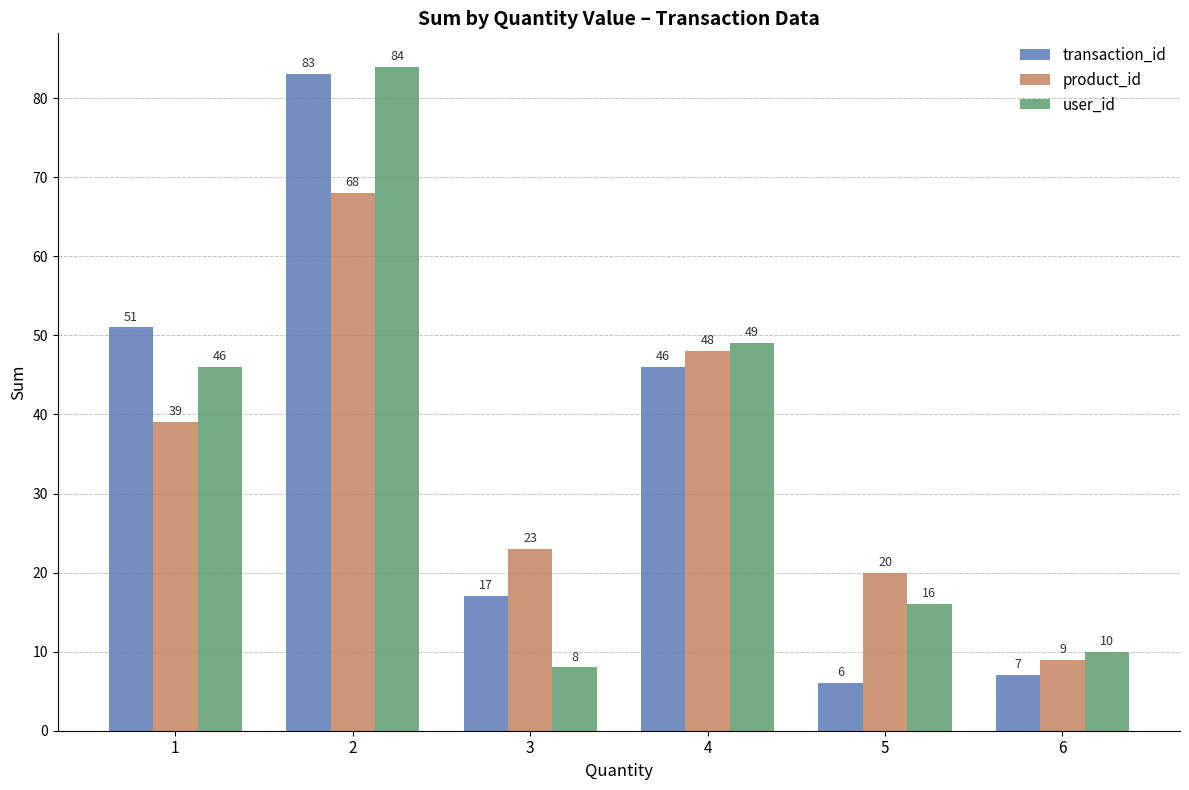

Rank the categories by product_id value from lowest to highest.

6, 5, 3, 1, 4, 2